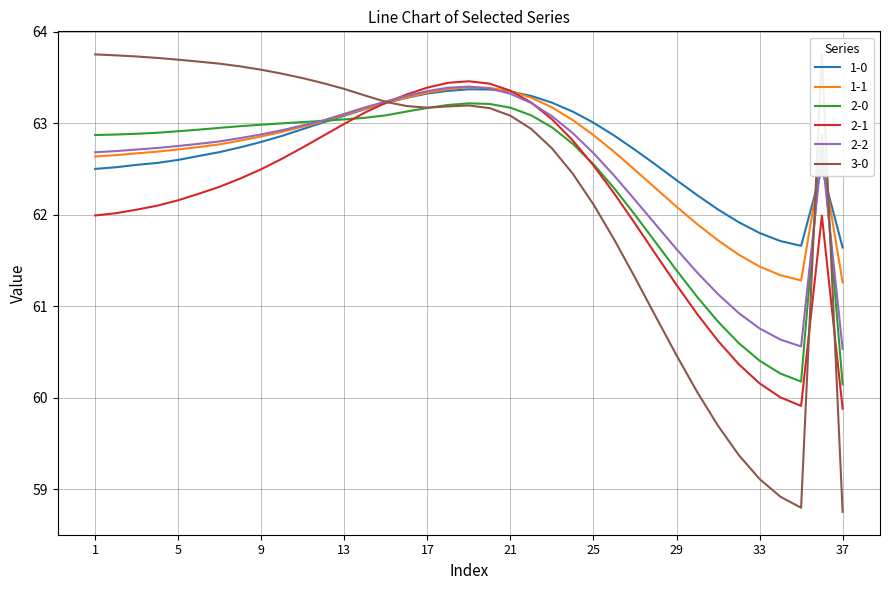

True or false: 2-1 and 2-2 intersect in this chart.

True